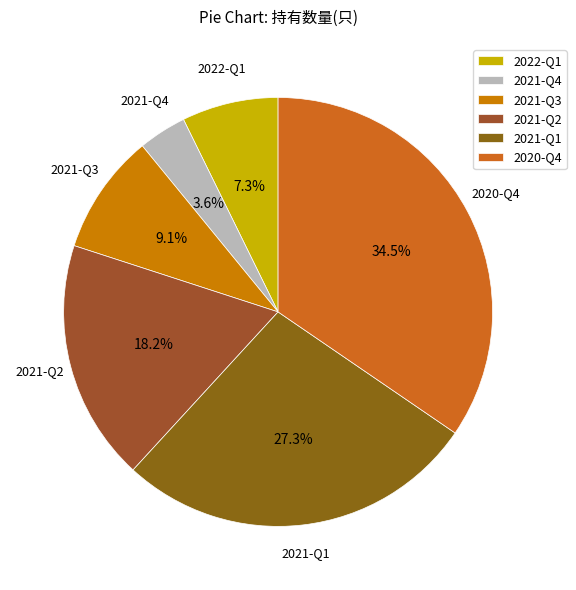

Combined, what portion of the pie is 2021-Q3 and 2021-Q4?

12.7%